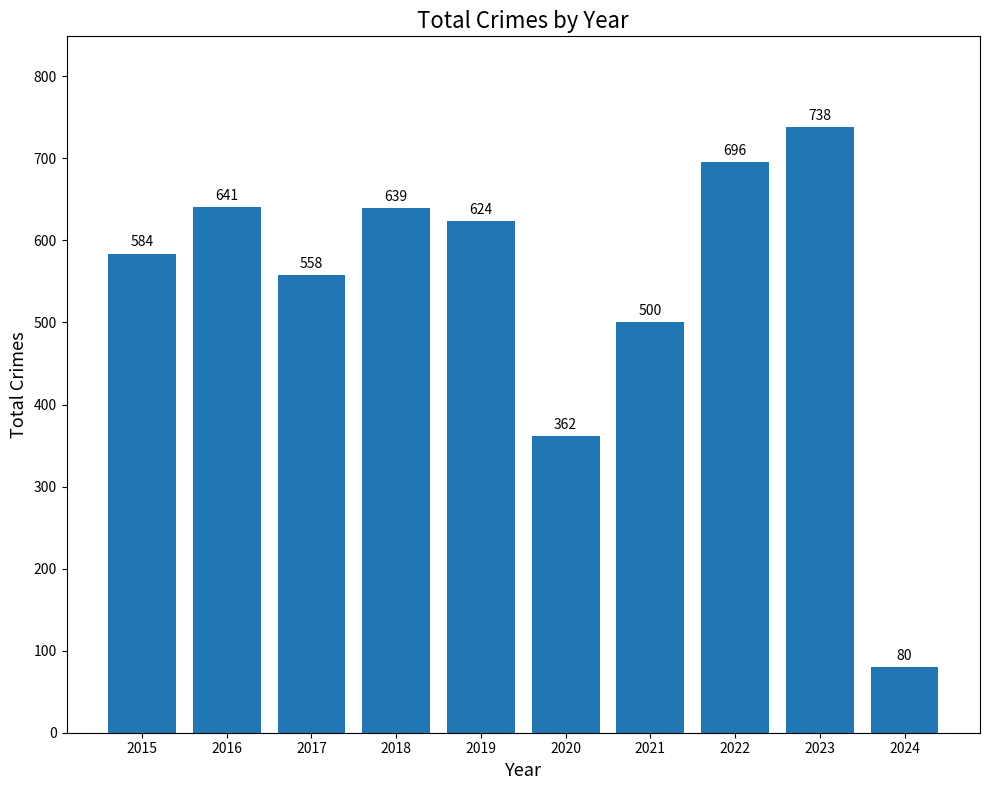

Does the chart contain stacked bars?

No